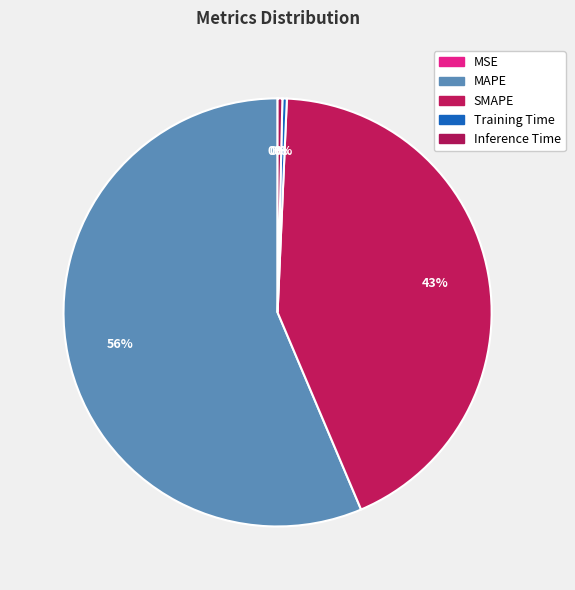

The Training Time slice represents 0% of the pie. True or false?

True